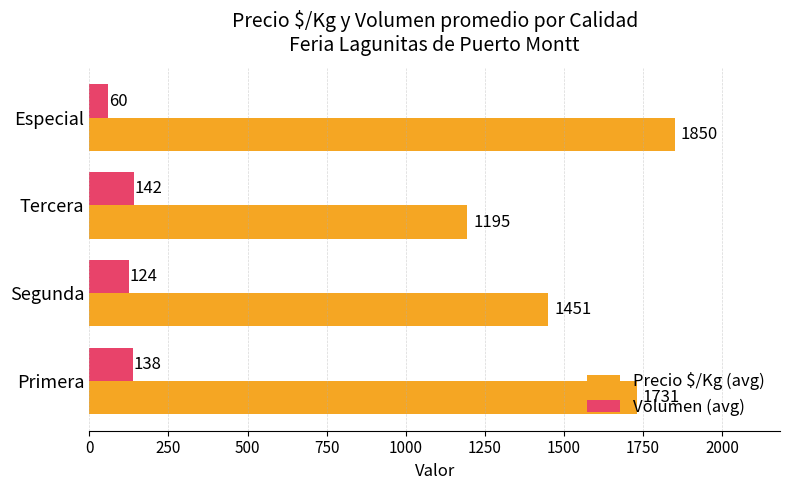

What is the average value of the Volumen (avg) series?

116